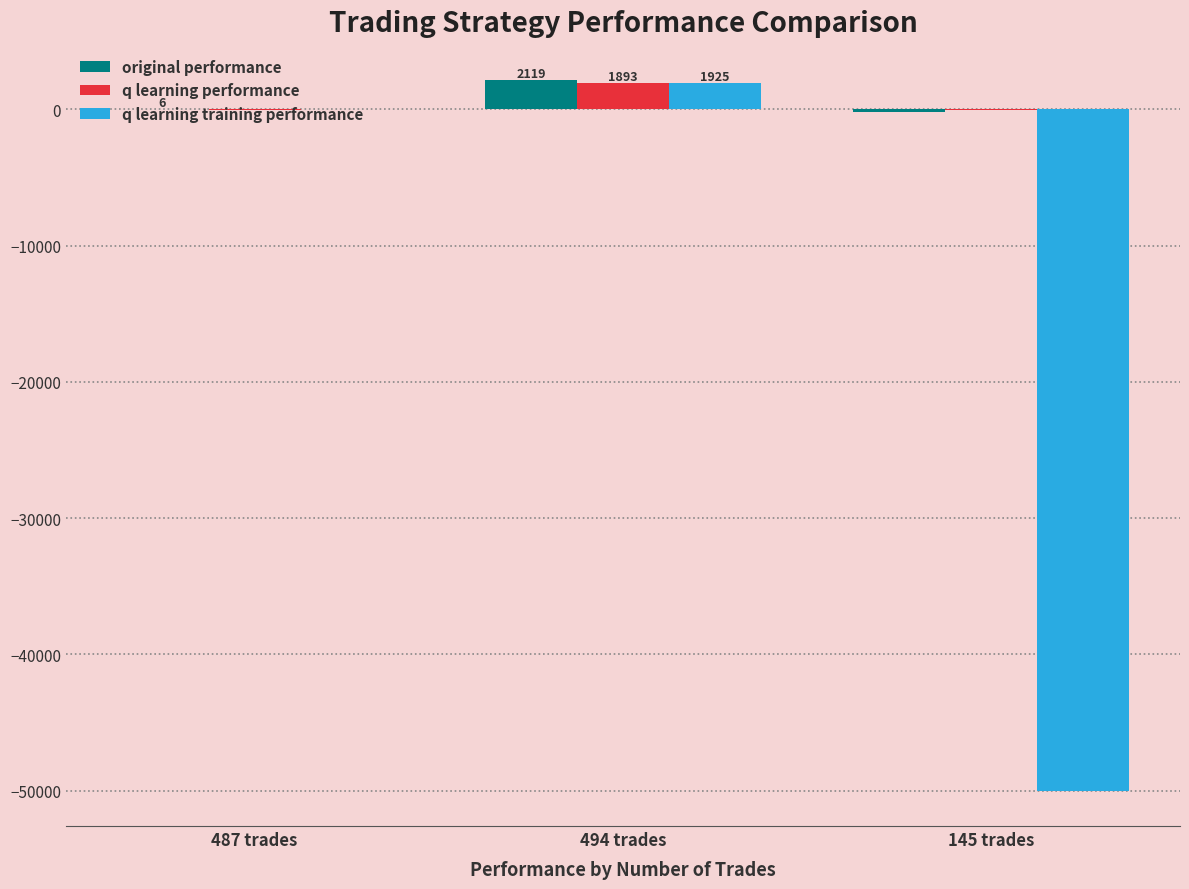

What is the spread (max minus min) of values at 494 trades?

226.7